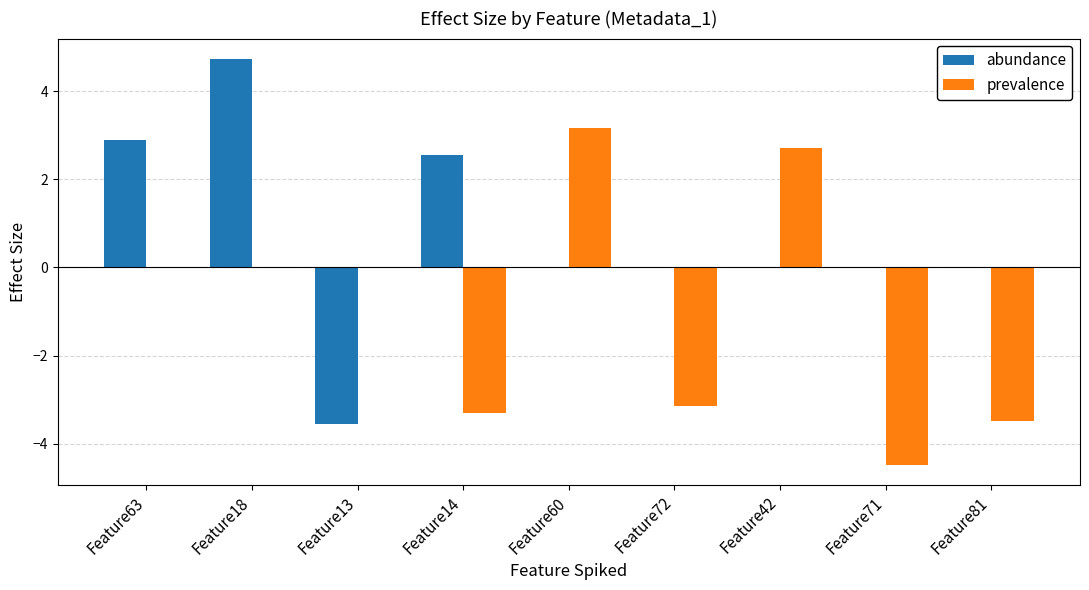

At which category is the sum across all series the highest?

Feature18